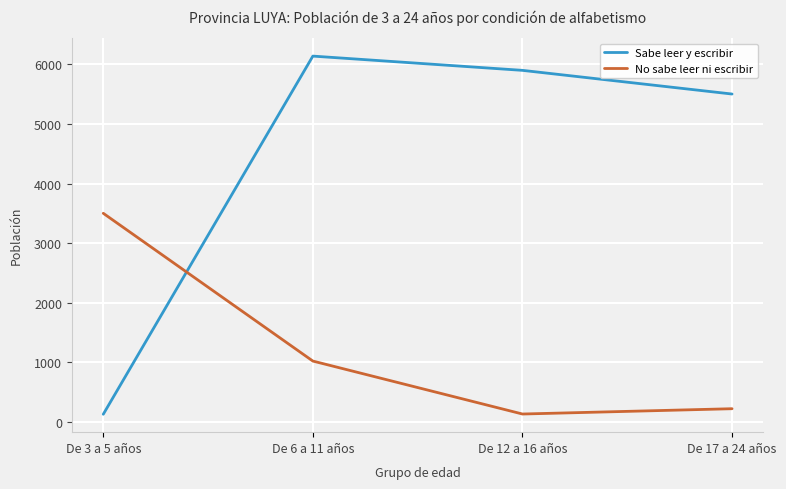

True or false: No sabe leer ni escribir and Sabe leer y escribir intersect in this chart.

True